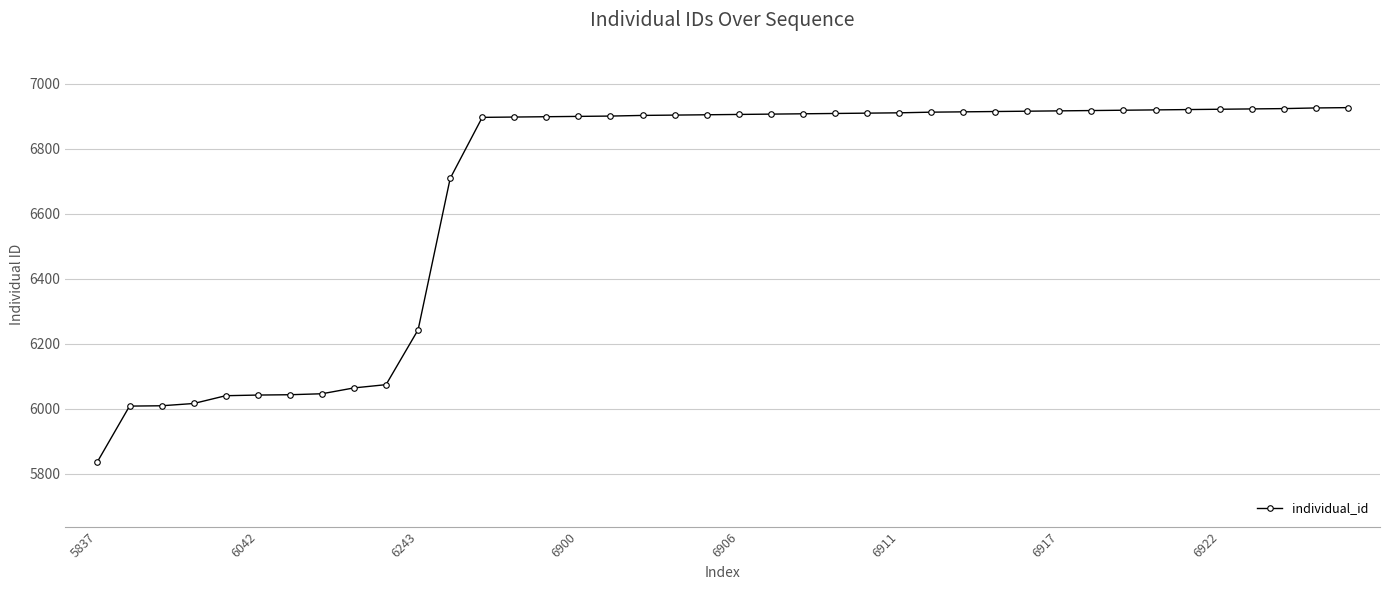

What is the minimum value shown in the chart?

5837